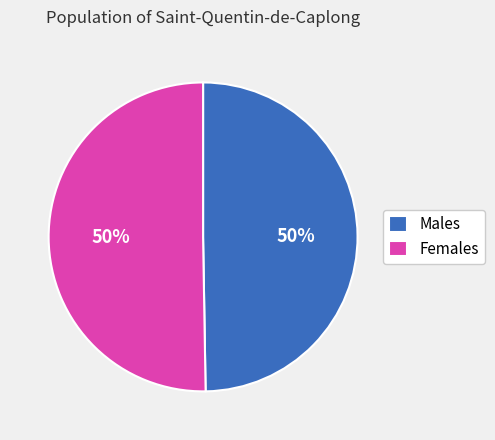

True or false: Males accounts for 59% of the total.

False